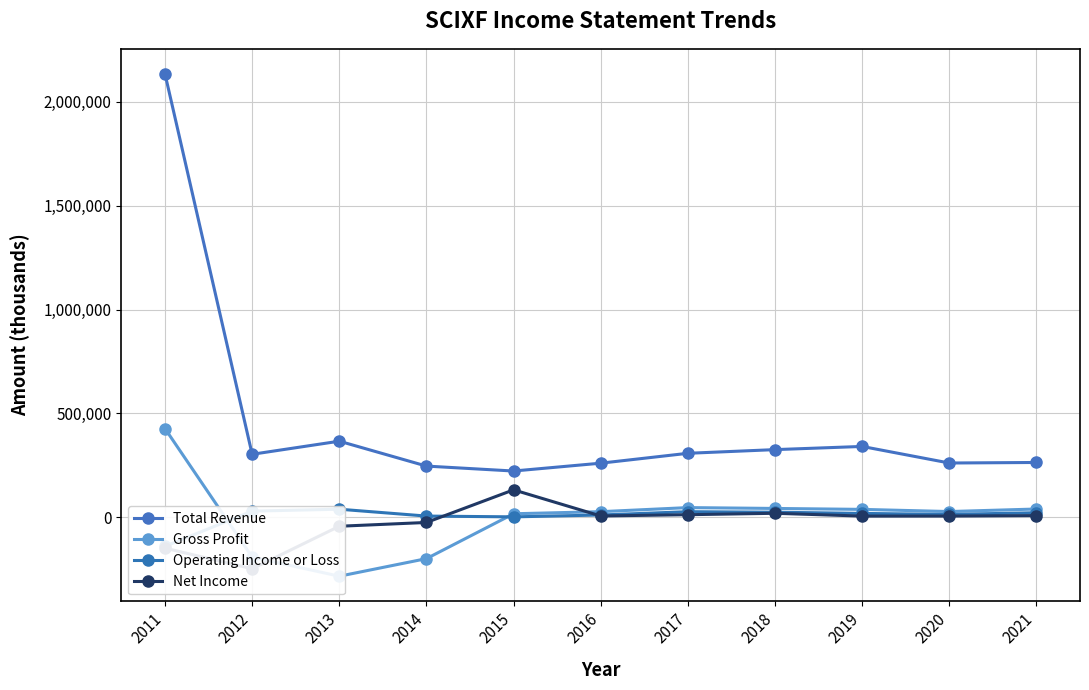

Which series changed the most between 2012 and 2013?

Net Income